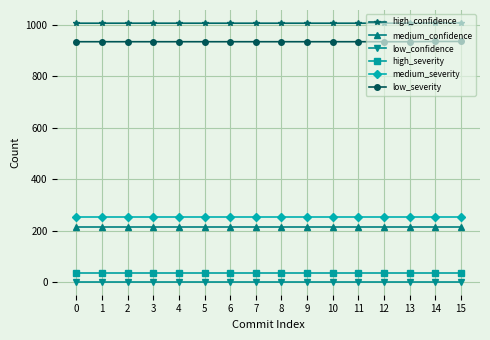

True or false: medium_confidence and high_severity intersect in this chart.

False